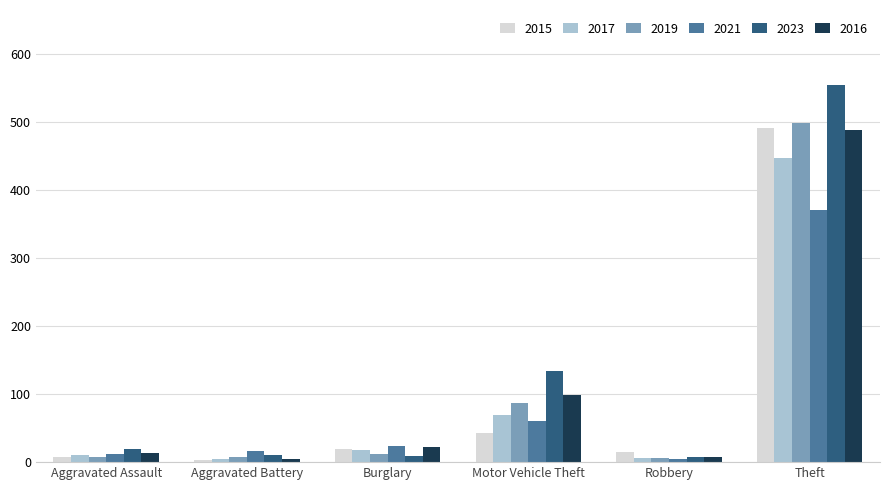

What is the value of the 2021 bar at the 2nd from the left?

17